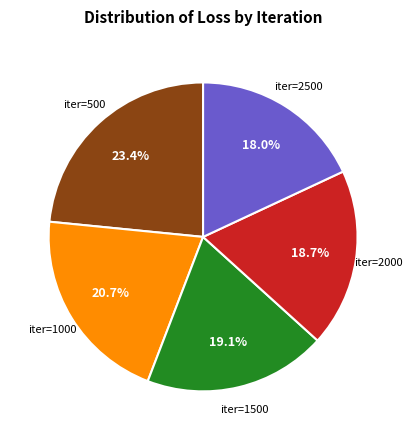

Does any single category account for the majority?

No